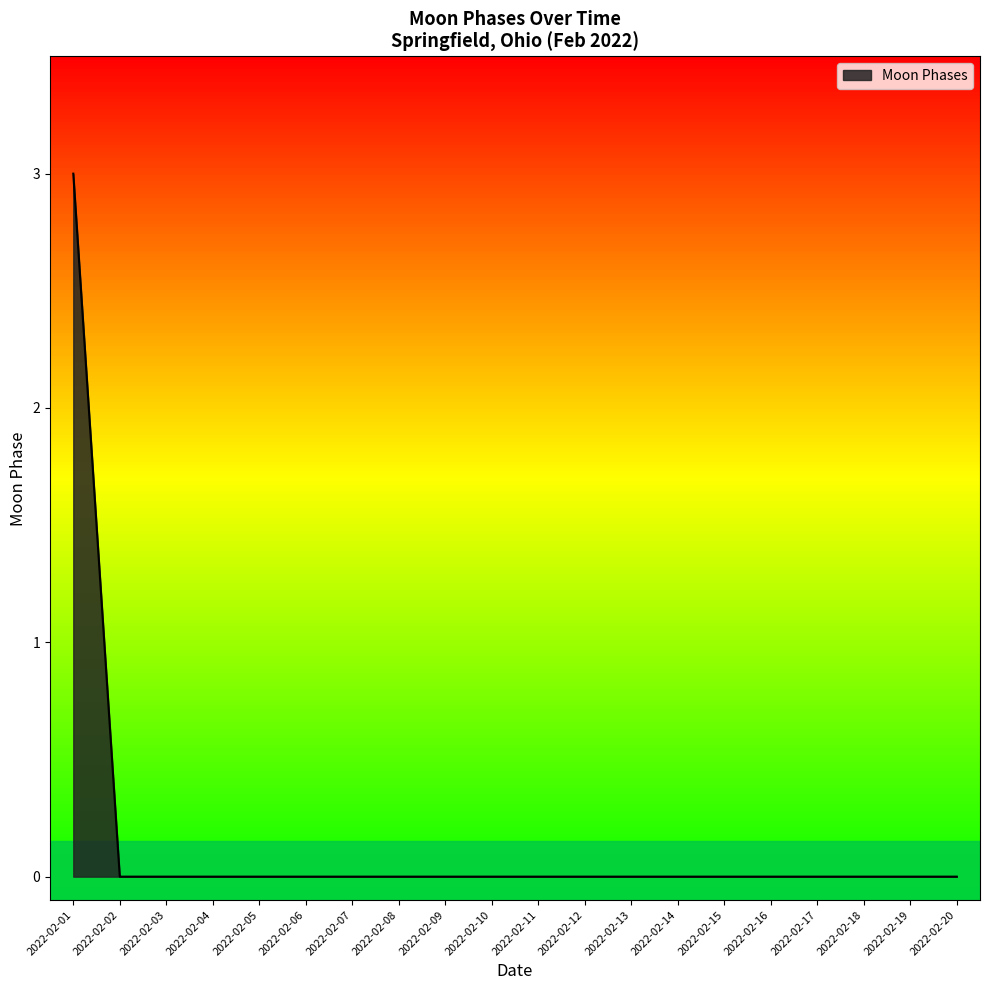

Reading left to right, list all the values displayed in this chart.

3	0	0	0	0	0	0	0	0	0	0	0	0	0	0	0	0	0	0	0